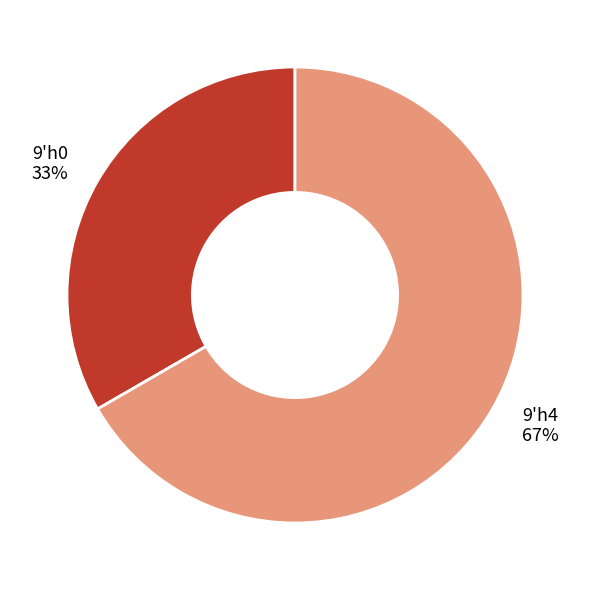

To the nearest percent, what is the combined percentage of 9'h0 and 9'h4?

100%